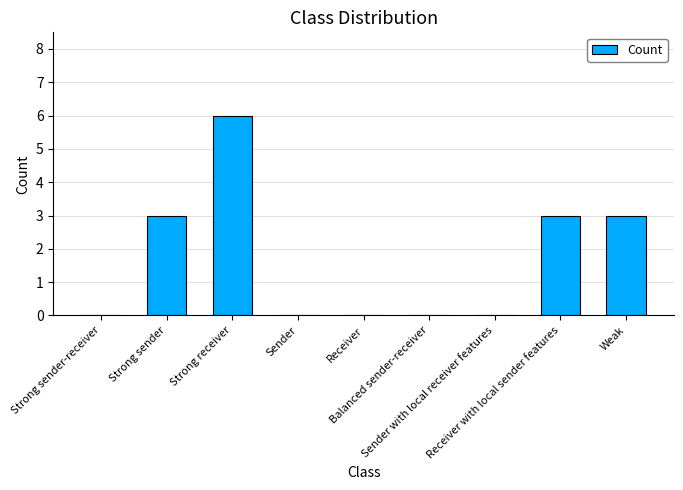

Count the number of data series in this chart.

1